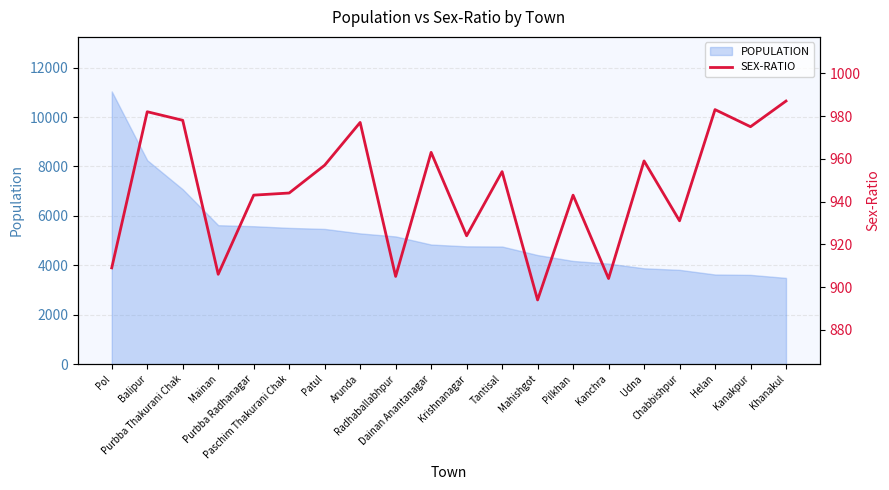

How many points are higher than both their immediate neighbors (excluding endpoints)?

7